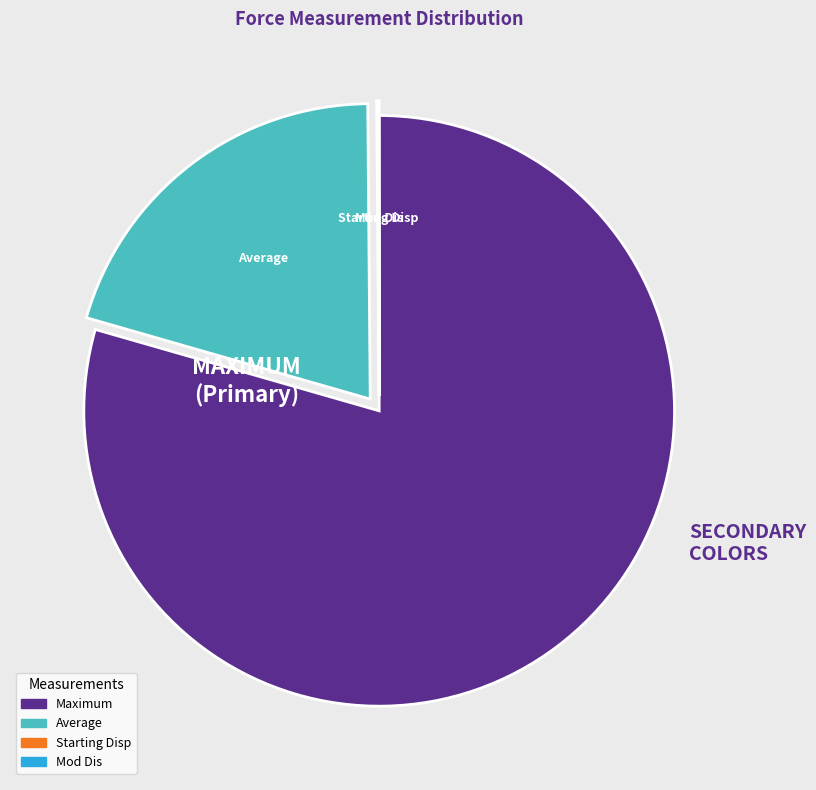

What is the largest slice in the pie chart?

Maximum